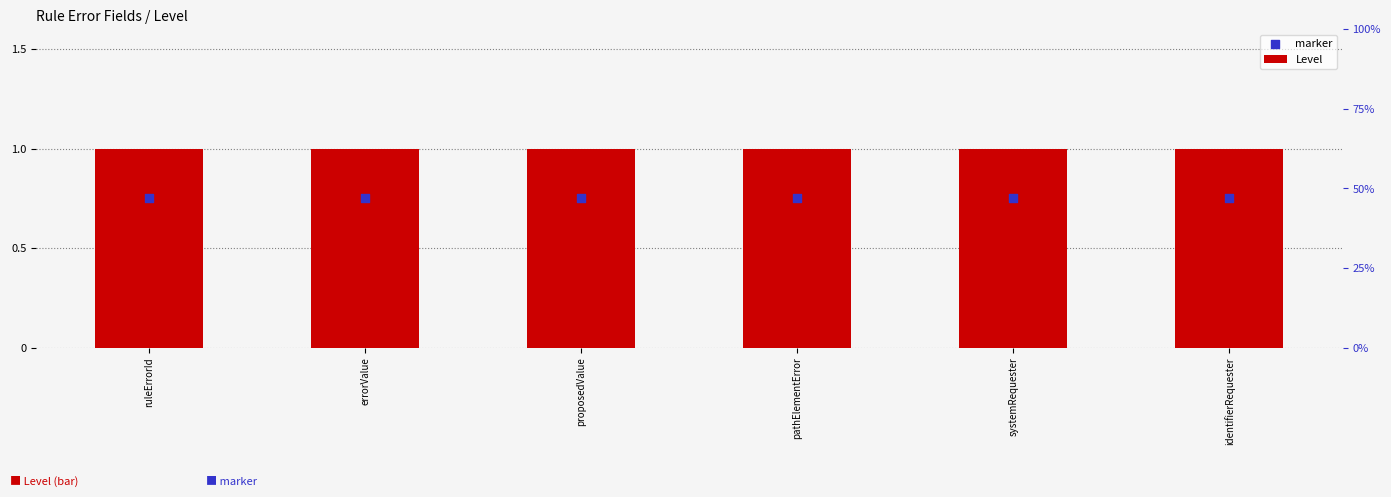

Which series has the largest total across all categories?

Level